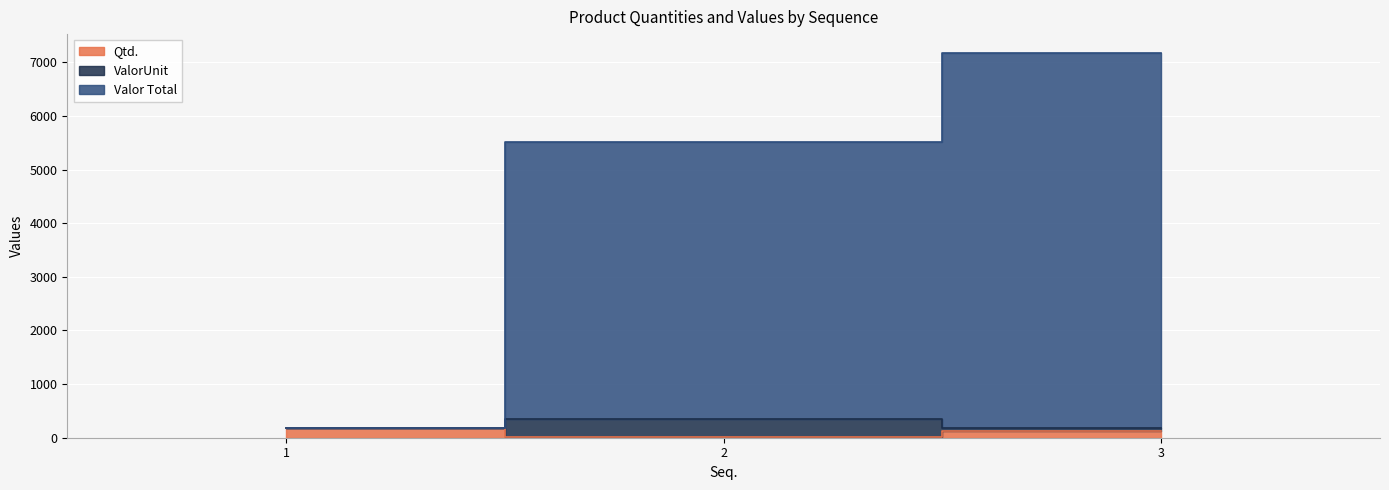

How many values in the Valor Total series are below 5506?

1